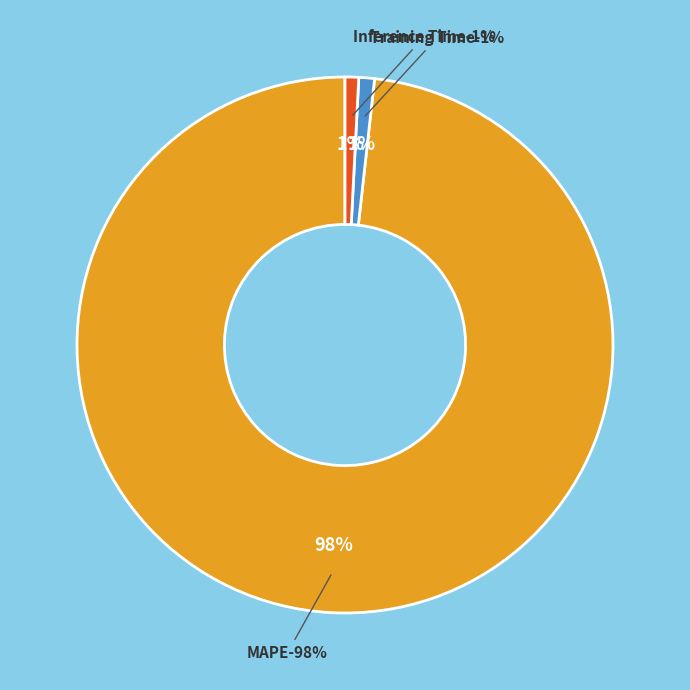

Does MAPE account for over 50% of the chart?

Yes